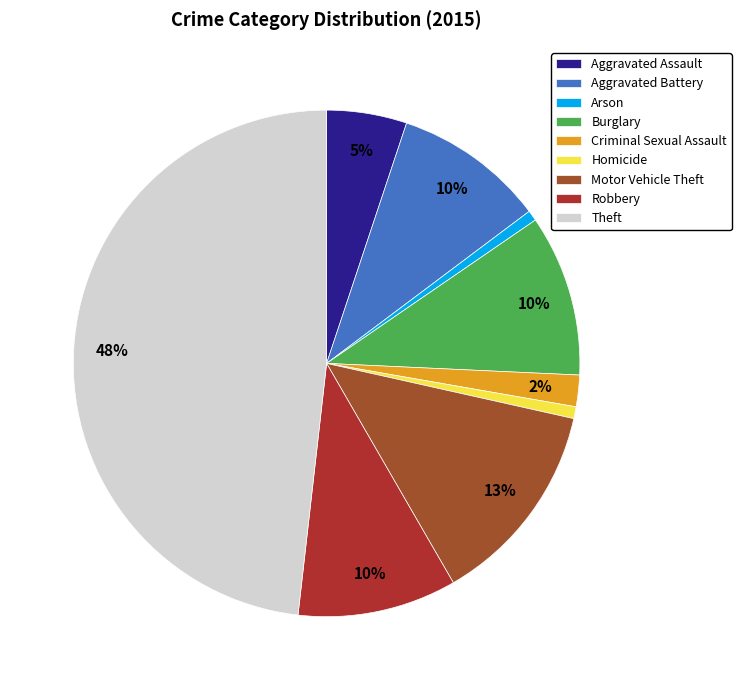

To the nearest percent, what is the combined percentage of Aggravated Assault and Criminal Sexual Assault?

7%